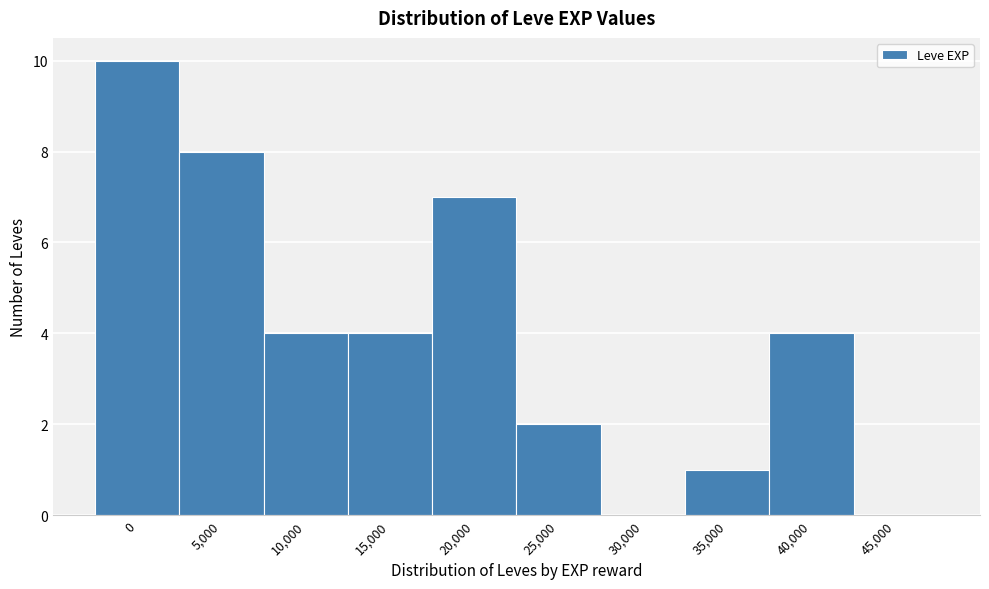

Reading right to left, extract all data points from this chart.

45,000=0	40,000=4	35,000=1	30,000=0	25,000=2	20,000=7	15,000=4	10,000=4	5,000=8	0=10